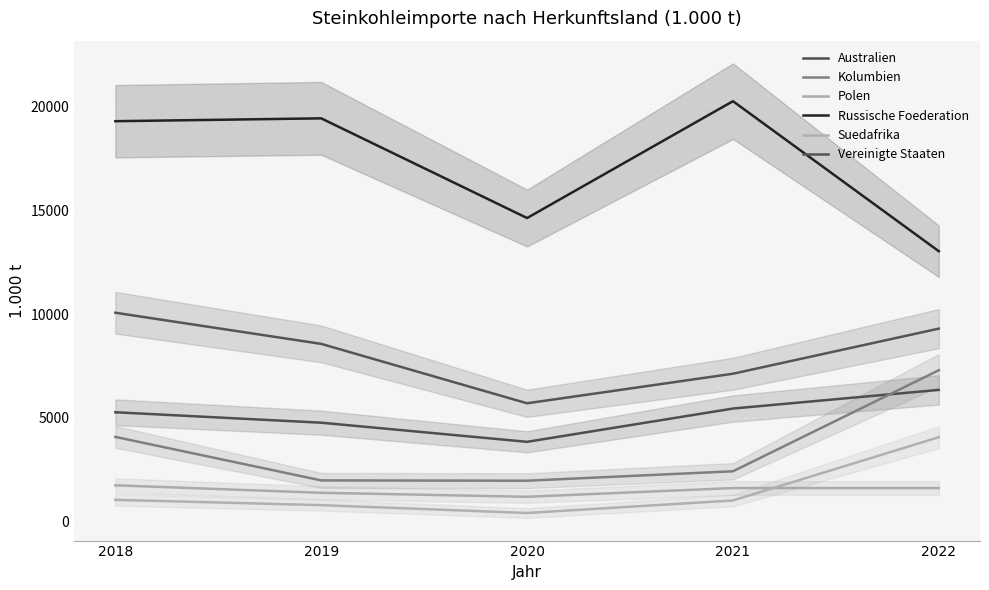

At which category does Australien reach its first local valley?

2020